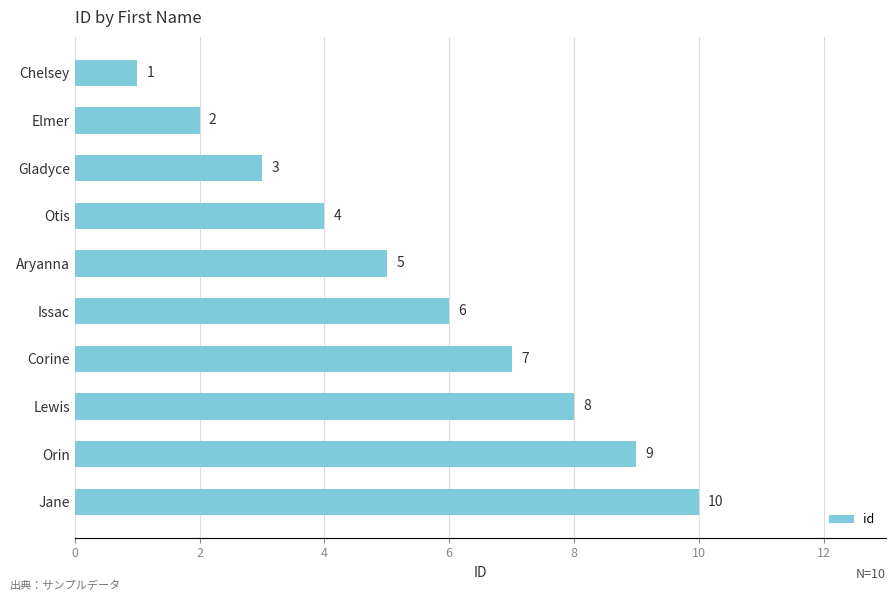

What value does the data have at Gladyce?

3